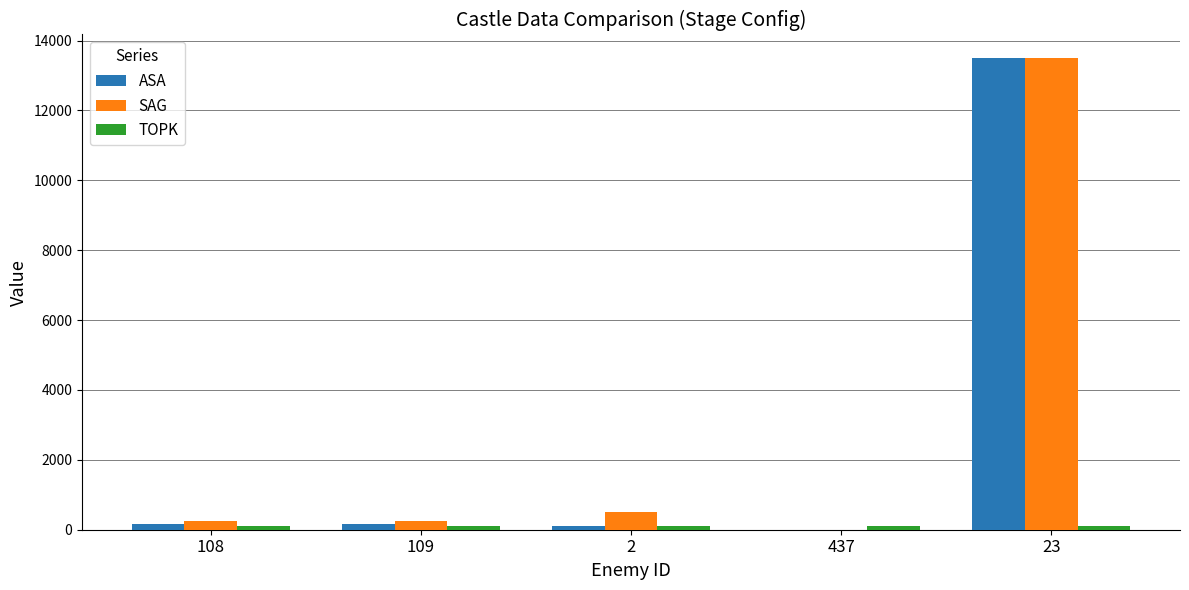

At which category is the sum across all series the highest?

23